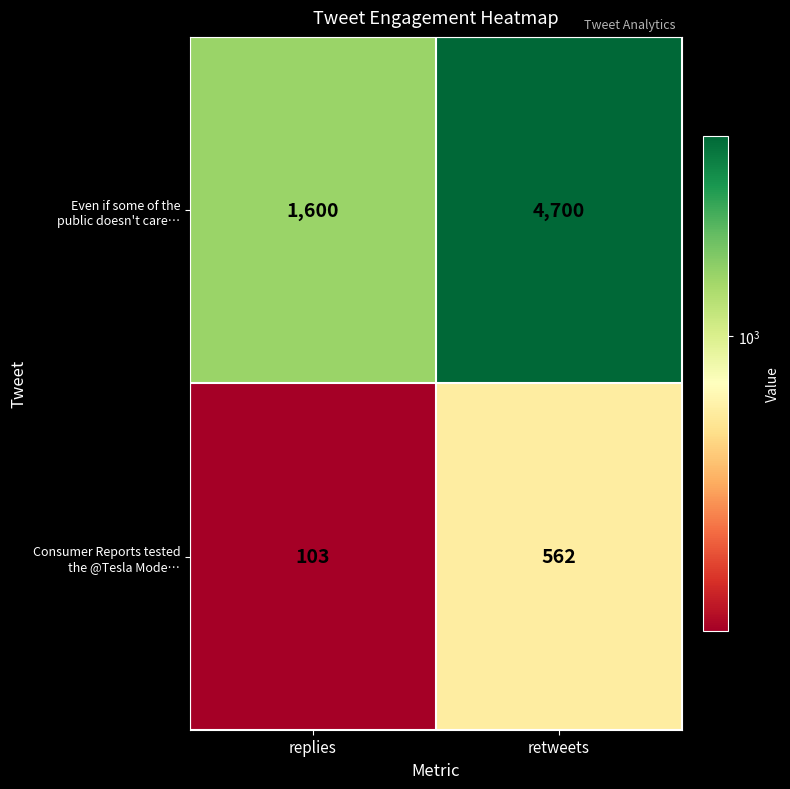

At which category is the sum across all series the highest?

retweets